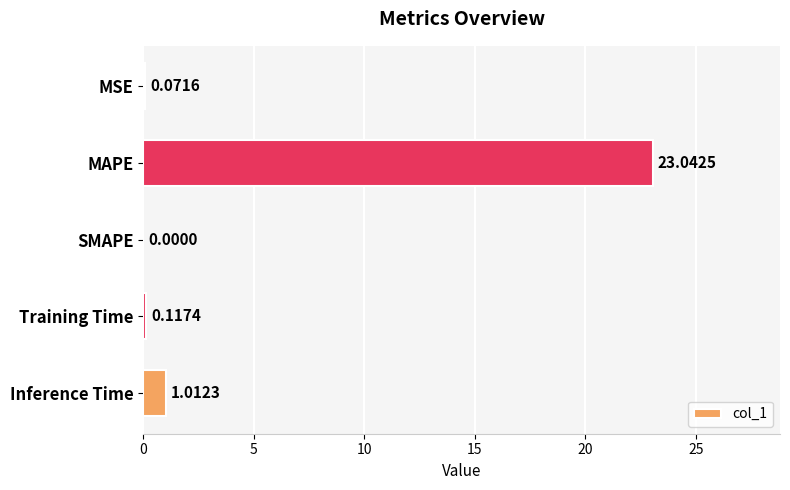

How many categories are shown in the chart?

5